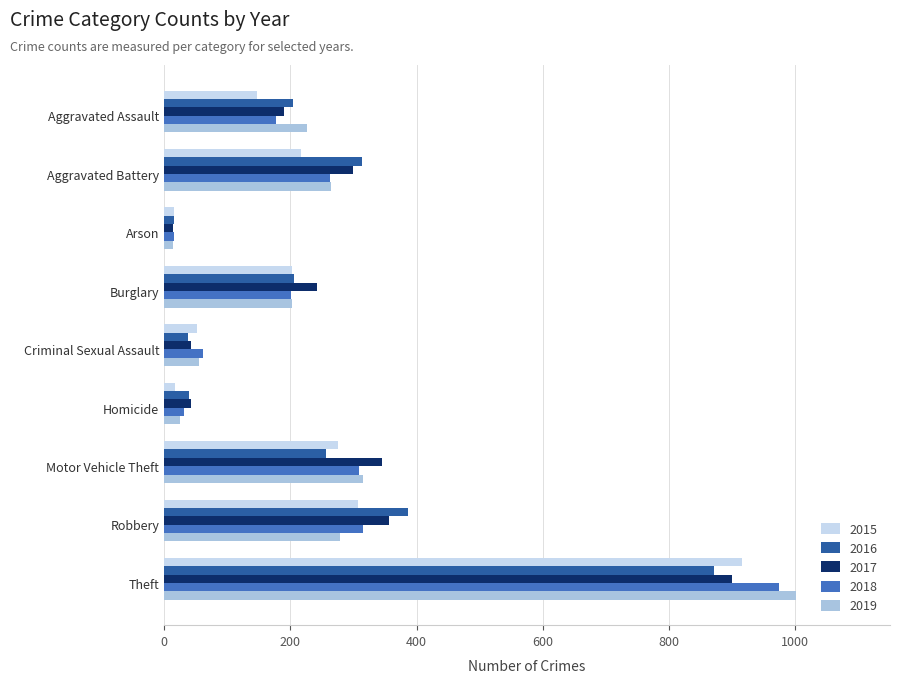

How many categories are shown in the chart?

9